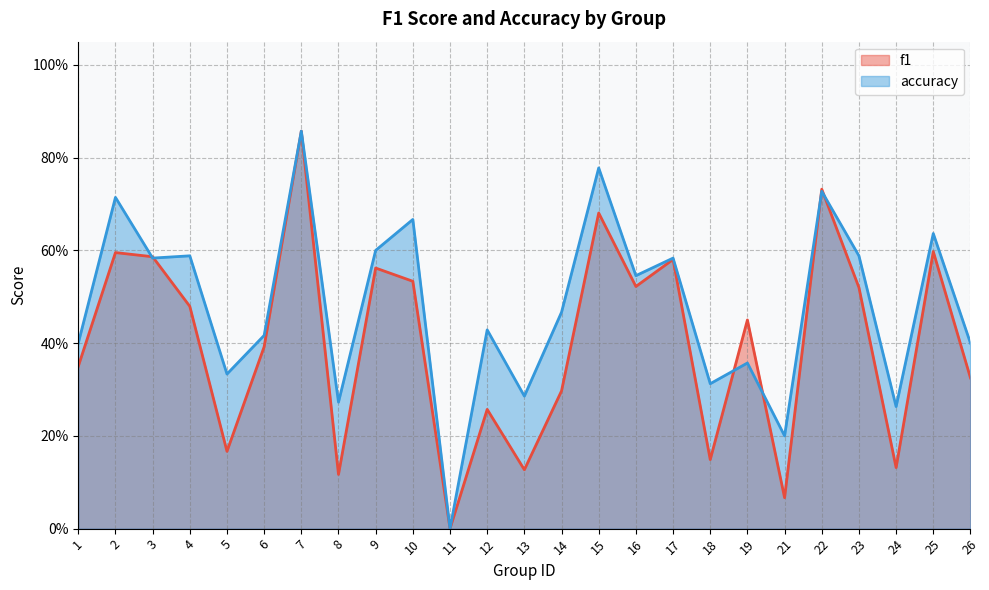

At which label does f1 reach its minimum?

11